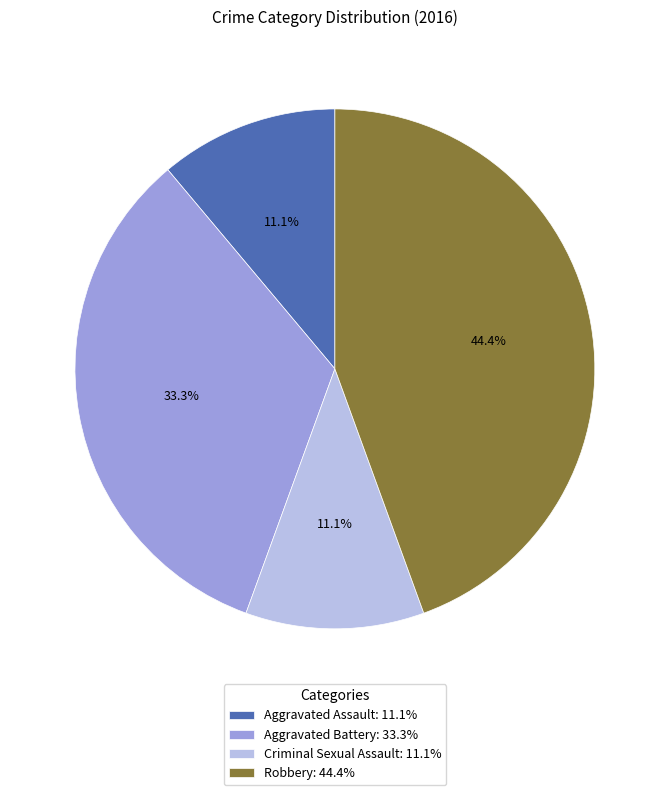

How many slices are in this pie chart?

4